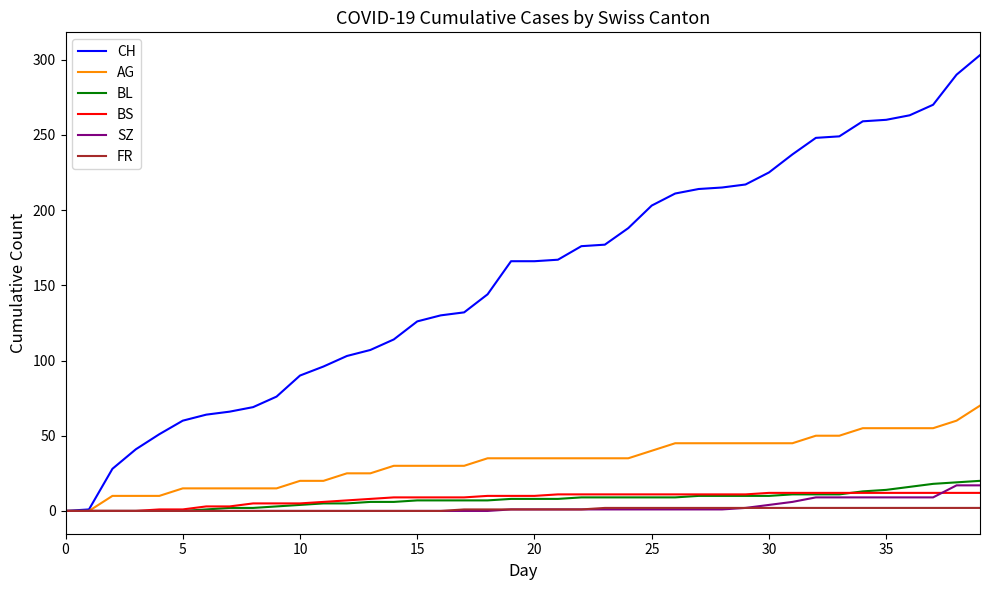

What is the maximum value for SZ?

17